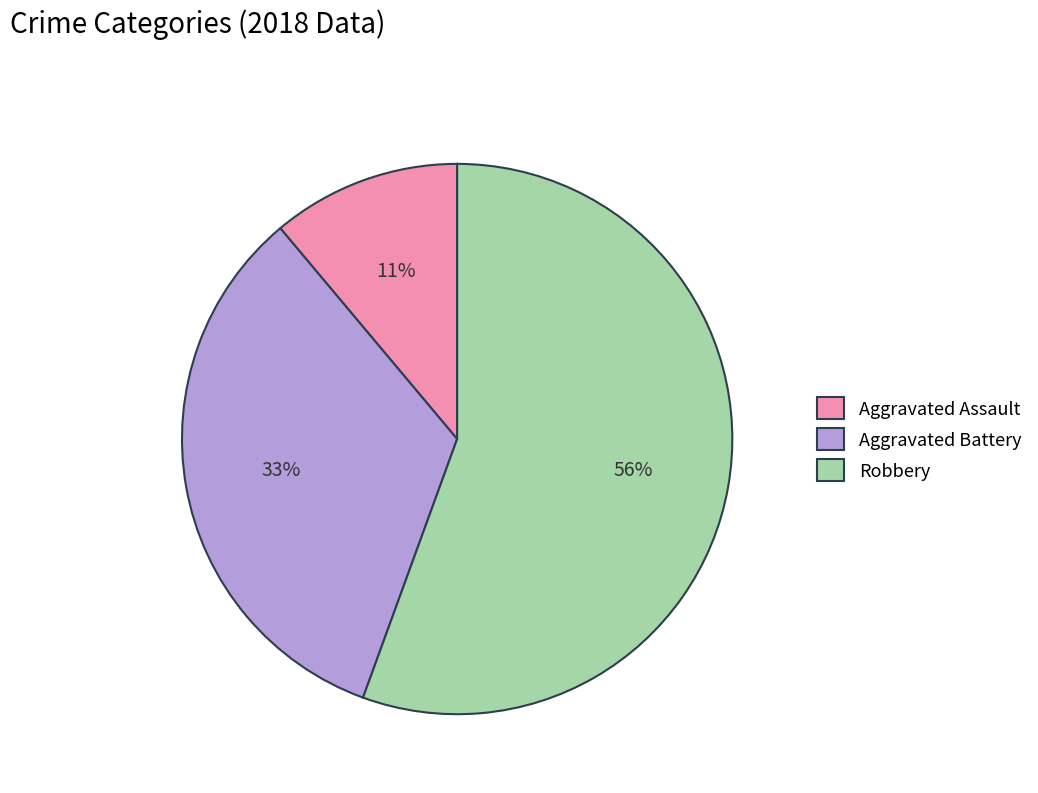

To the nearest percent, what is the average slice percentage?

33%